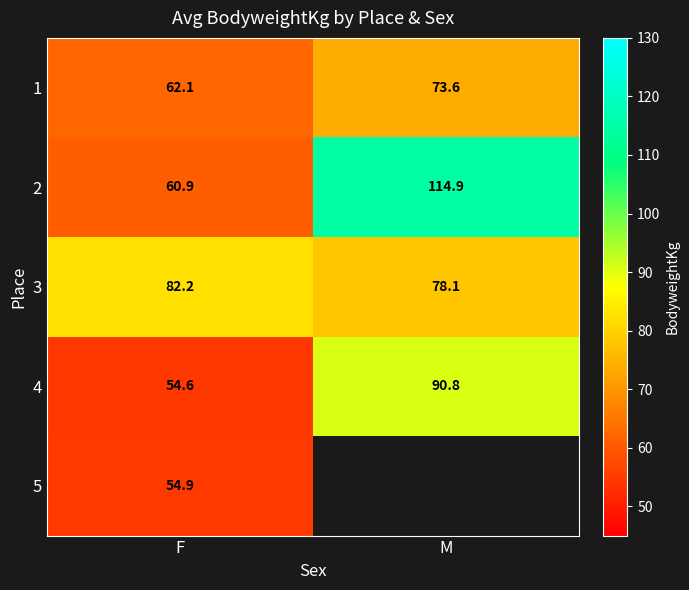

At how many categories does at least one series exceed 113?

1